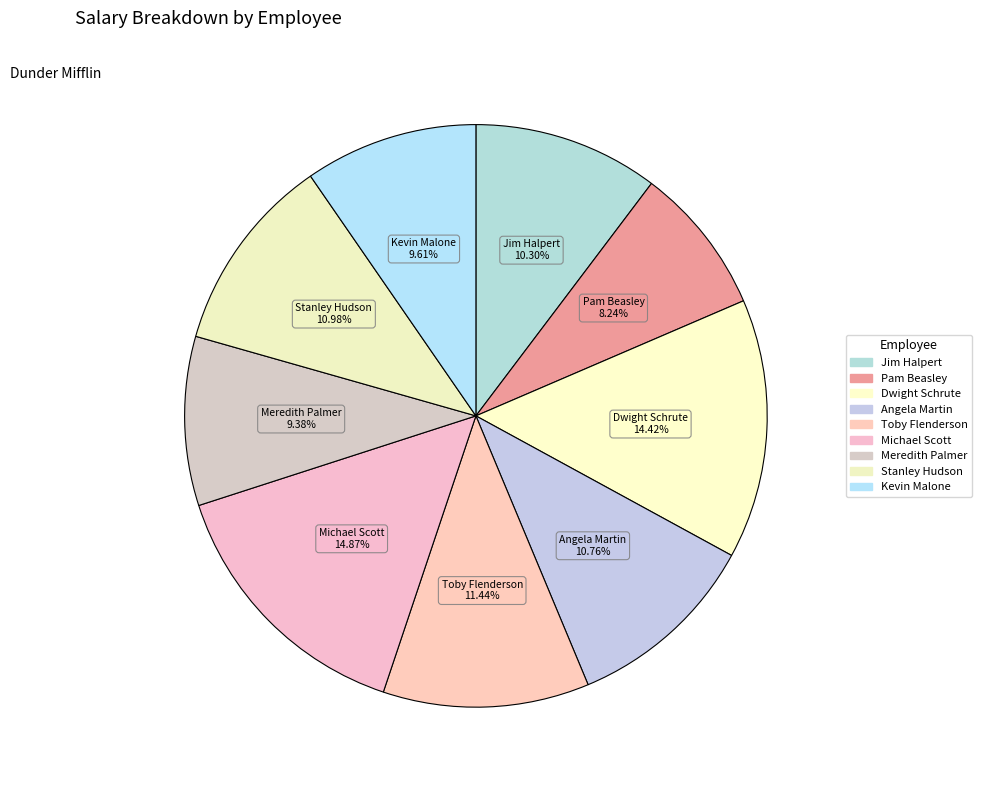

Is there any slice that represents more than half of the pie?

No